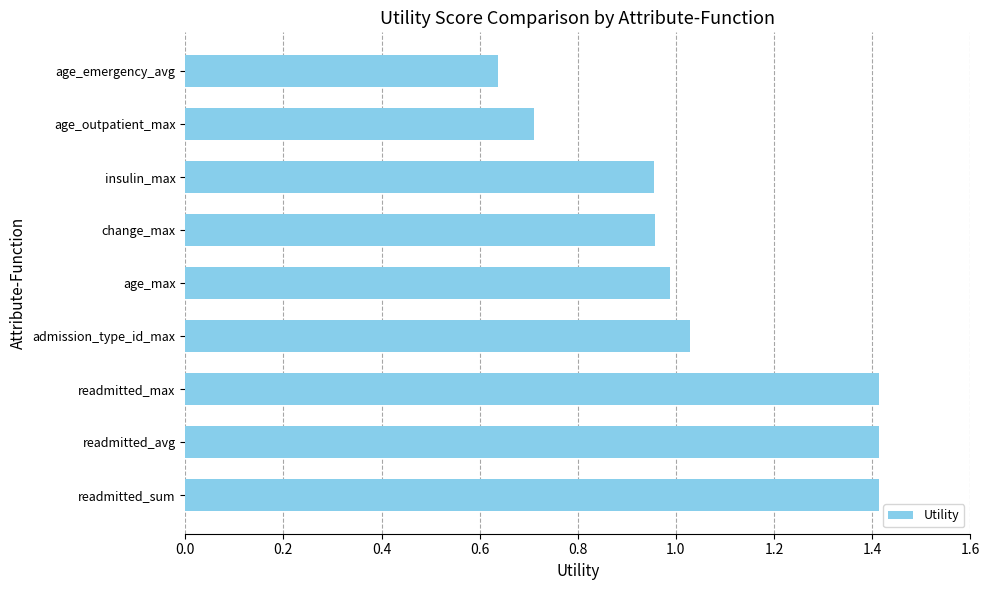

Which category has the lowest value across all series?

age_emergency_avg